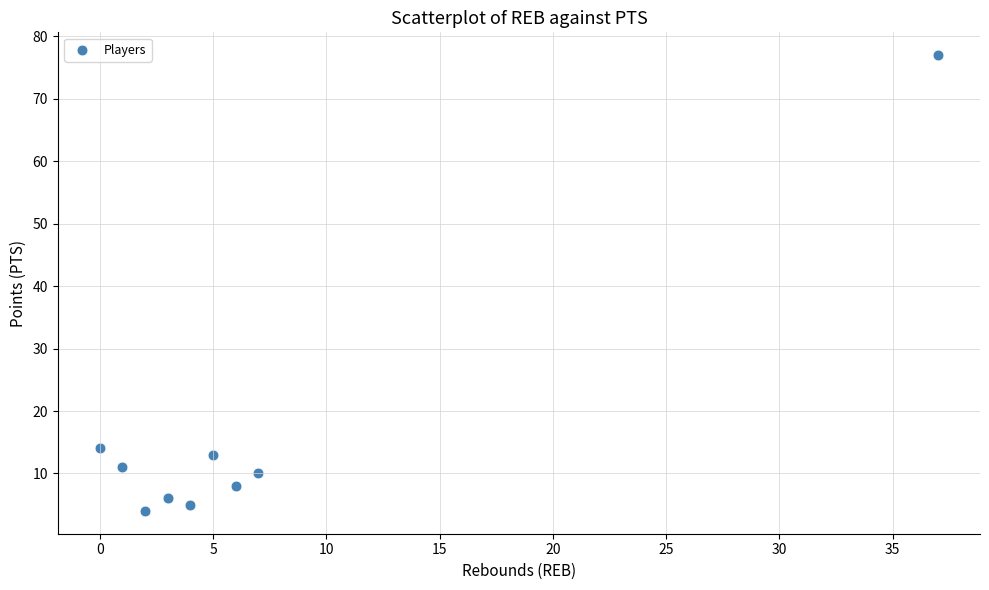

What Y value in the scatter plot is closest to 40?

14